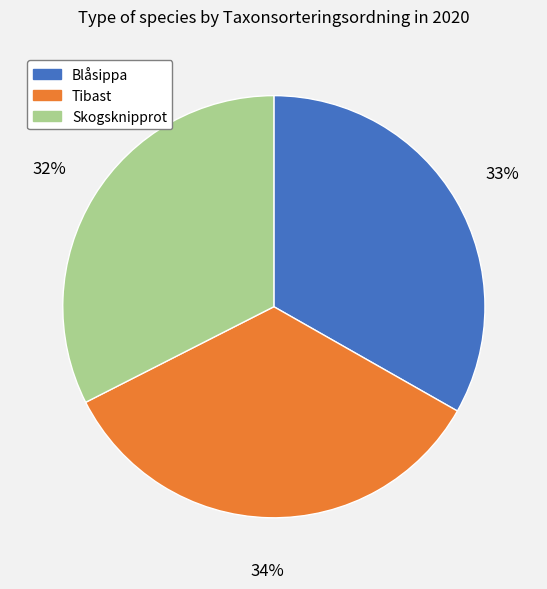

How many segments does this pie chart have?

3